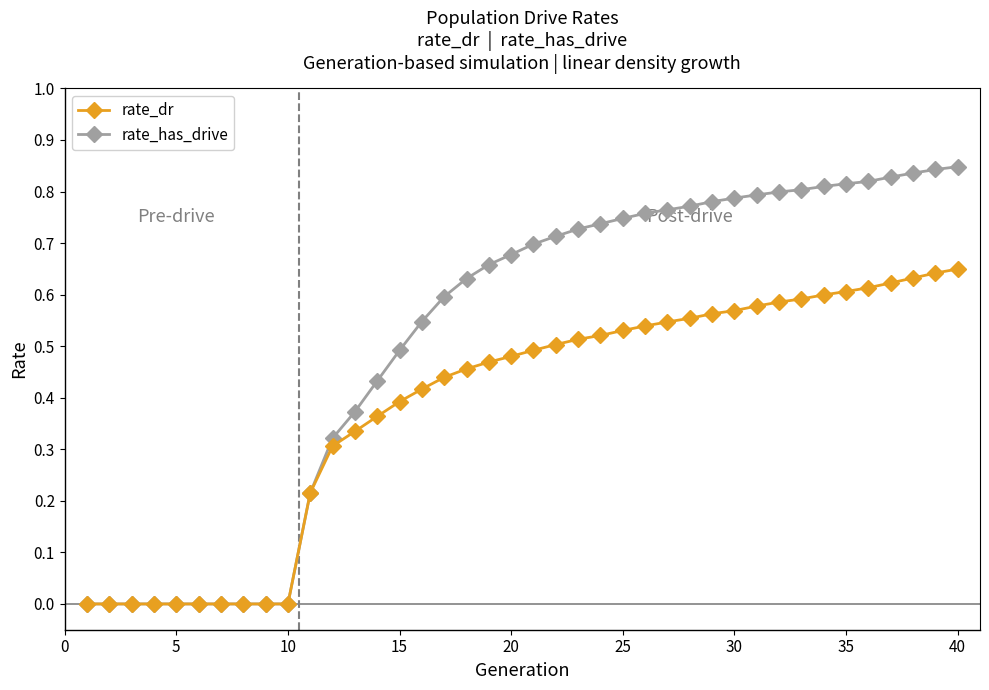

Which series has the largest total across all categories?

rate_has_drive